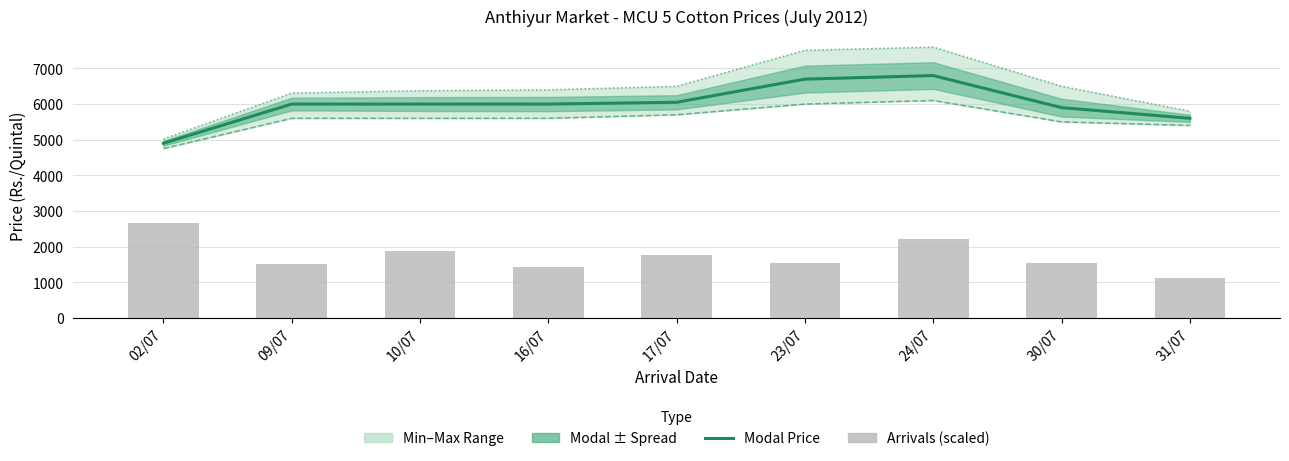

Reading right to left, extract all data points from this chart.

Modal Price: 31/07=5600.0	30/07=5900.0	24/07=6800.0	23/07=6700.0	17/07=6050.0	16/07=6000.0	10/07=6000.0	09/07=6000.0	02/07=4900.0
Minimum Price: 31/07=5400.0	30/07=5500.0	24/07=6100.0	23/07=6000.0	17/07=5700.0	16/07=5600.0	10/07=5600.0	09/07=5600.0	02/07=4750.0
Maximum Price: 31/07=5800.0	30/07=6500.0	24/07=7600.0	23/07=7510.0	17/07=6500.0	16/07=6400.0	10/07=6375.0	09/07=6310.0	02/07=5020.0
Arrivals (scaled): 31/07=1108.3	30/07=1551.7	24/07=2216.7	23/07=1551.7	17/07=1773.3	16/07=1418.7	10/07=1862.0	09/07=1507.3	02/07=2660.0